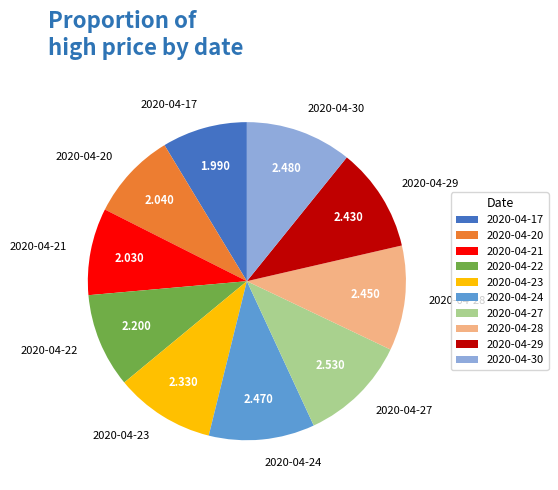

Is there a majority slice in this chart?

No